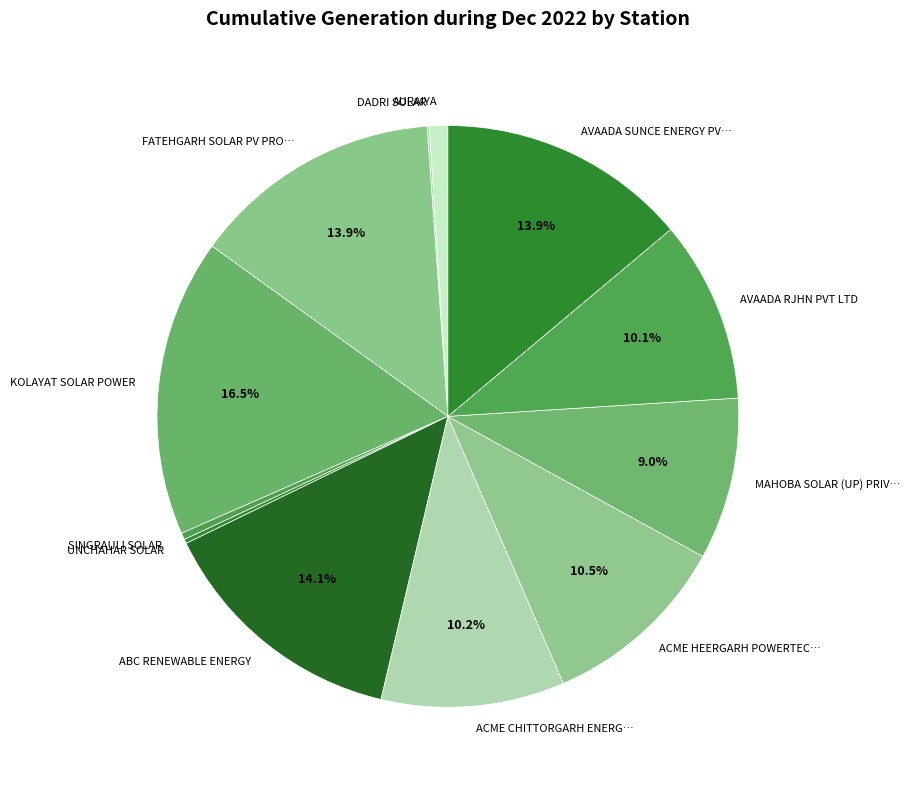

Does AVAADA SUNCE ENERGY PV… account for over 50% of the chart?

No